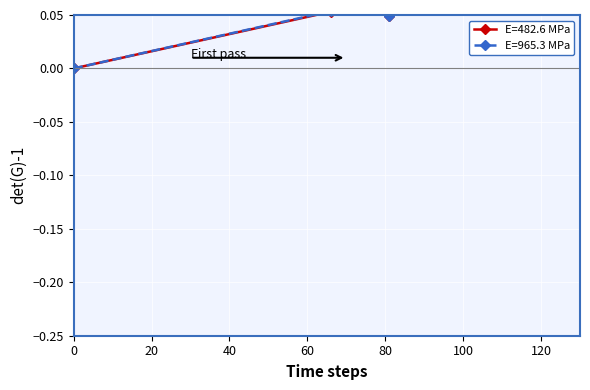

The chart shows a value of 0.1 at 67. True or false?

True